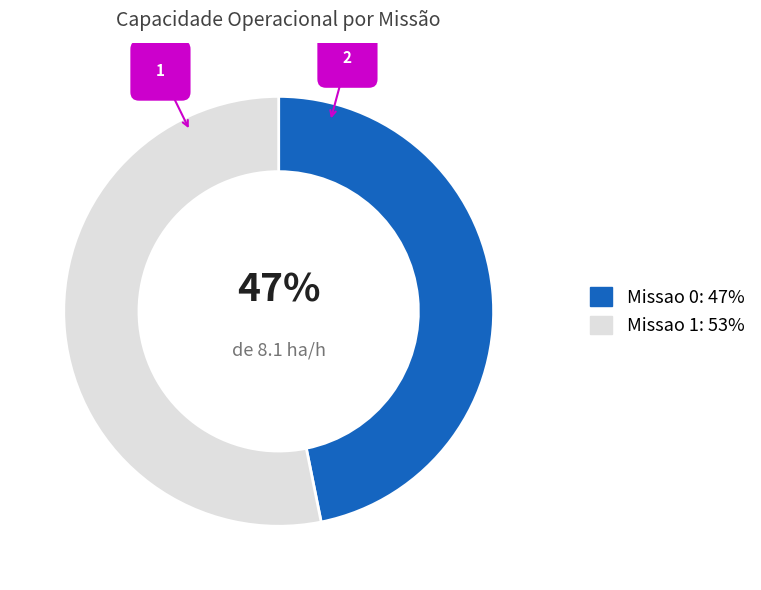

Approximately how many times larger is the value at Missao 0: 47% compared to Missao 1: 53%?

0.9